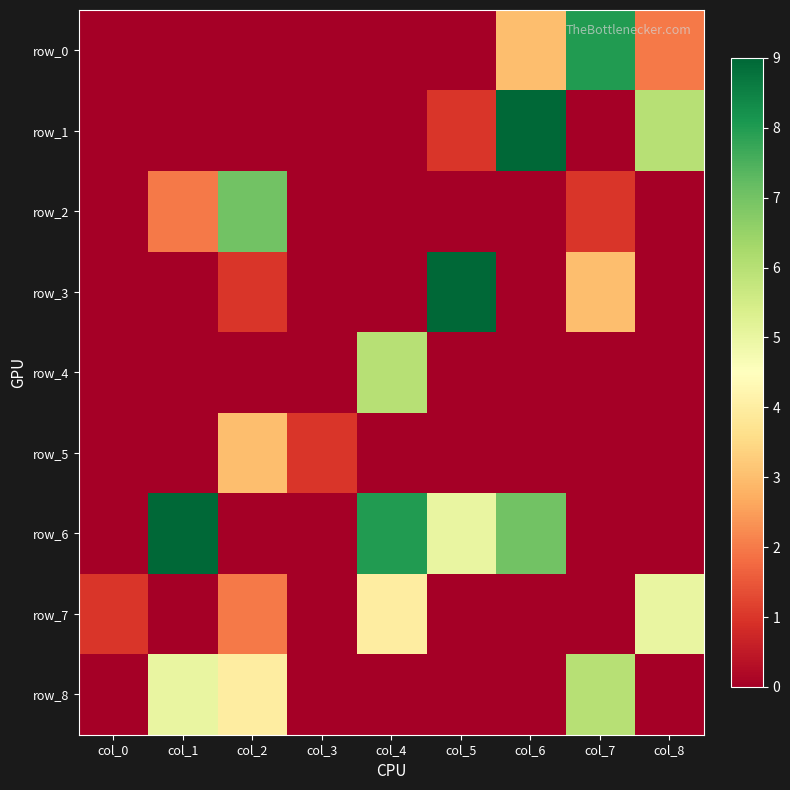

At which label does row_1 reach its peak?

col_6